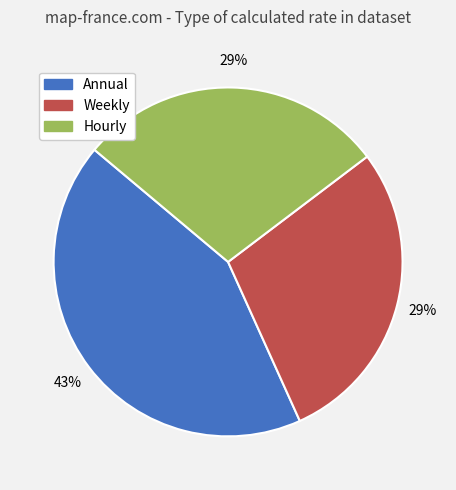

Is it true that Hourly is 29% of the pie?

True